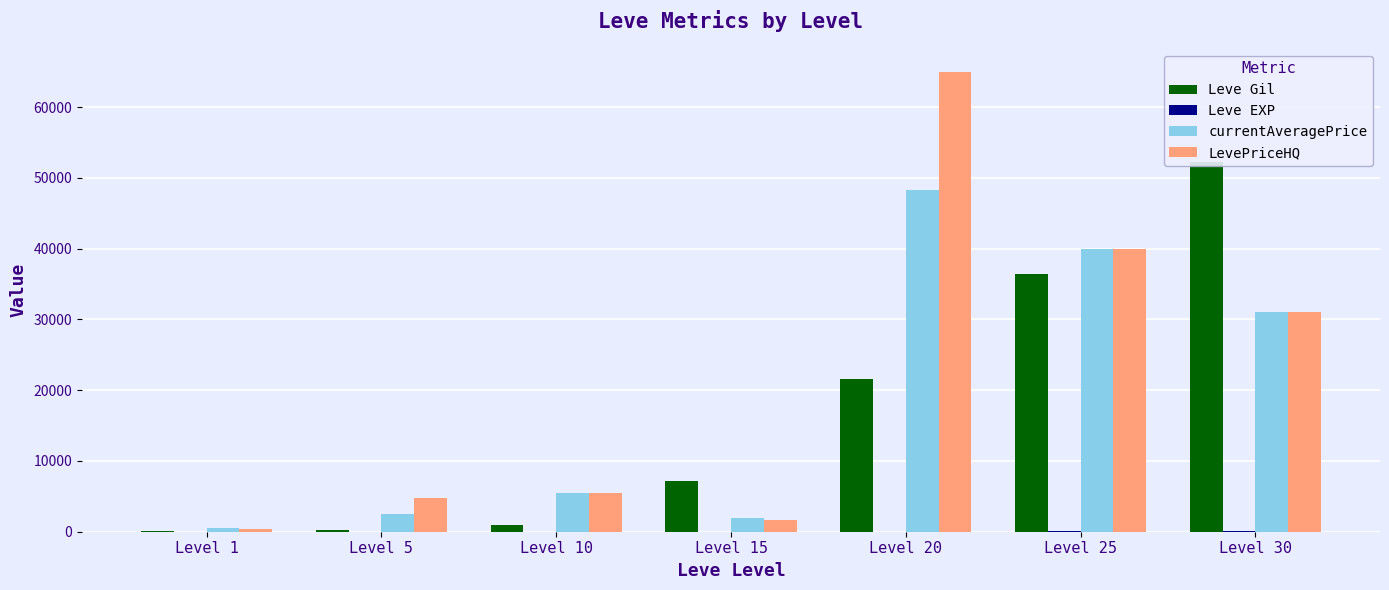

Which has a higher value, Level 15 or Level 1?

Level 15